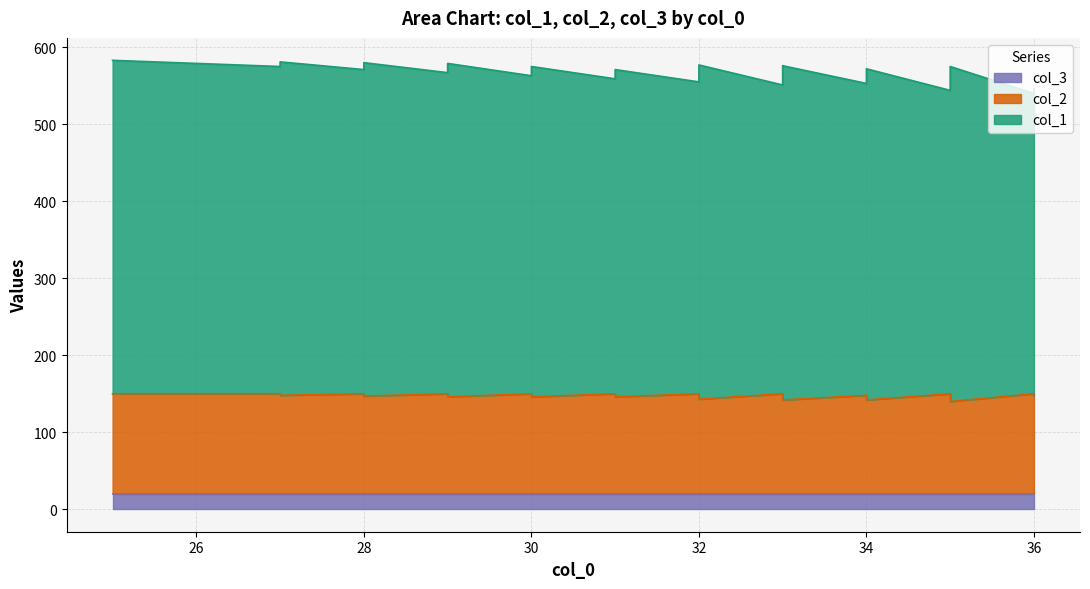

True or false: col_3 and col_1 intersect in this chart.

False